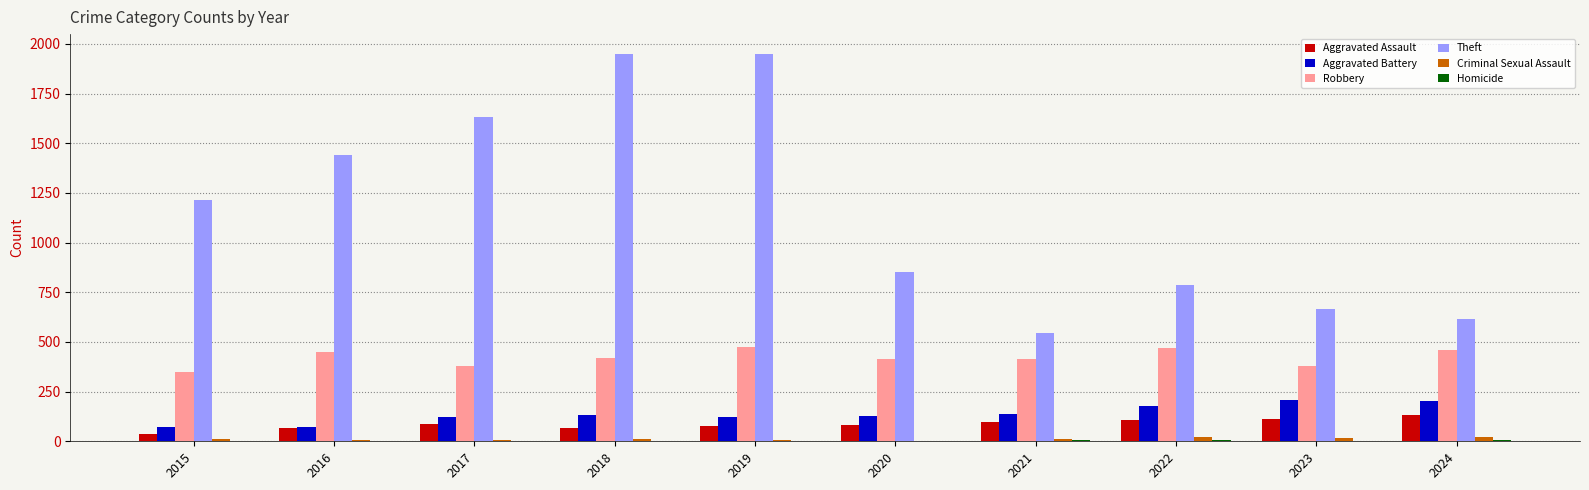

True or false: Aggravated Assault has a value of 66 at 2018.

True